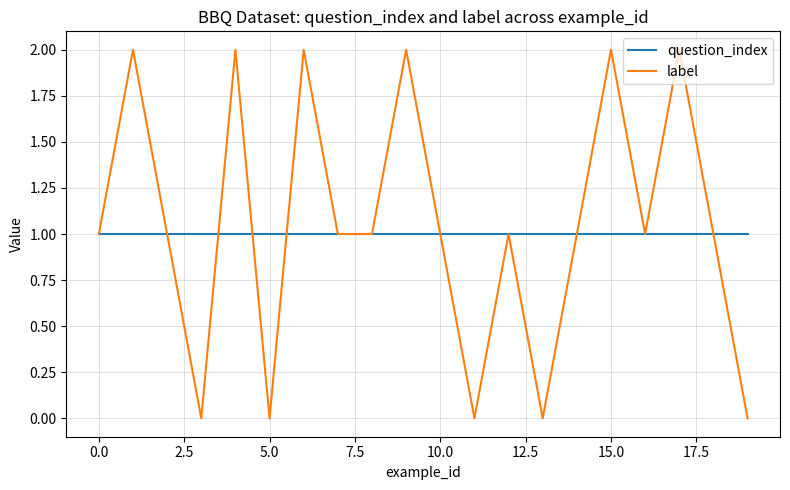

Which series has the widest spread of values?

label